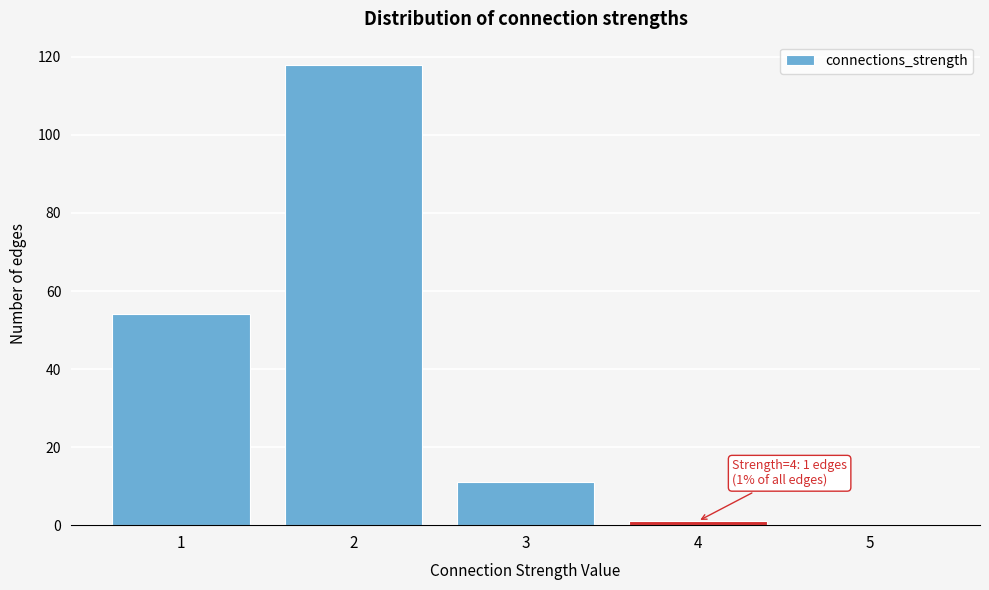

Which range on the x-axis has the tallest bar?

1.5 to 2.5